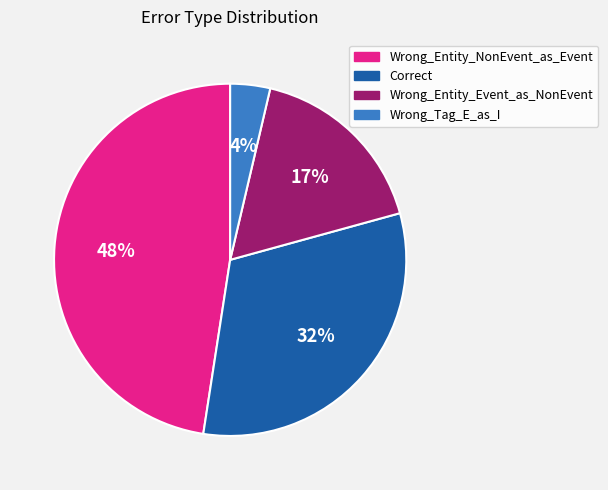

What is the largest slice in the pie chart?

Wrong_Entity_NonEvent_as_Event